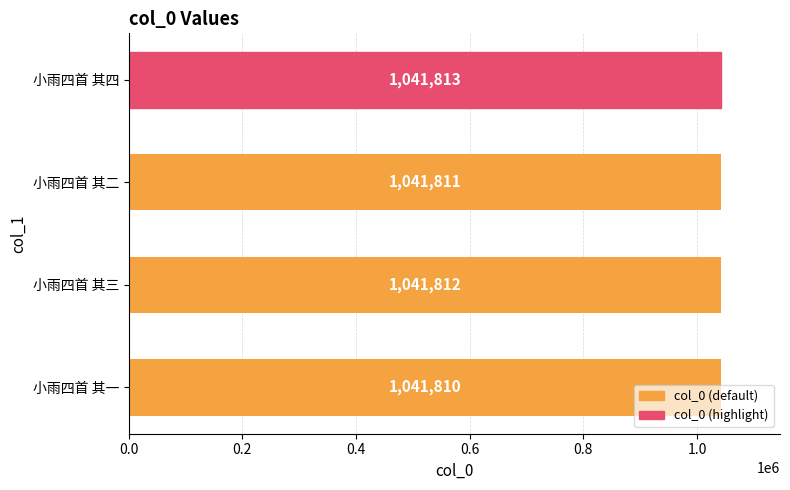

What is the minimum value shown in the chart?

1041810